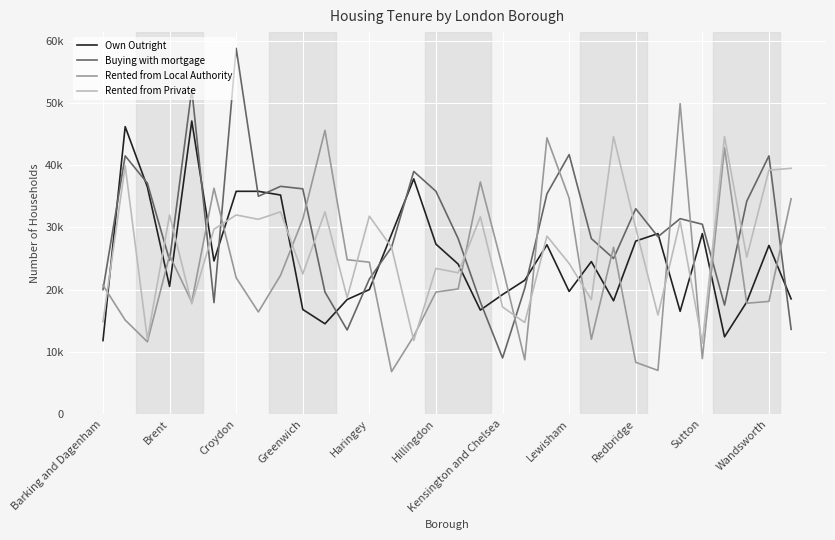

Is this an area chart (filled region under the line)?

No